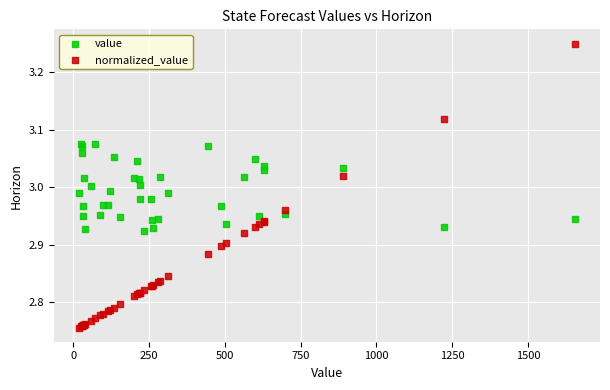

Which series has the largest Y range (max minus min)?

normalized_value